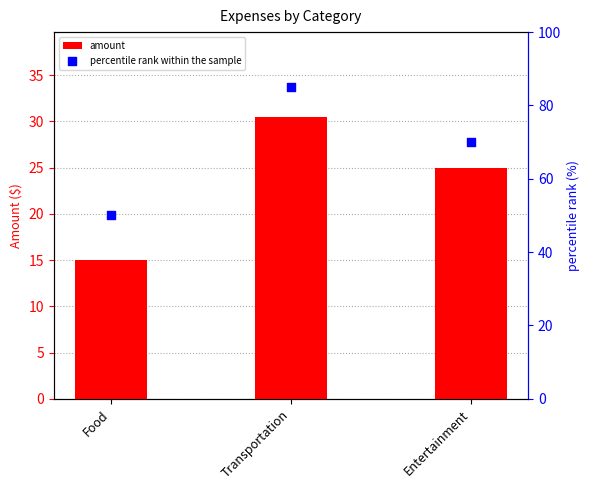

Which series contains the highest Y value?

percentile rank within the sample